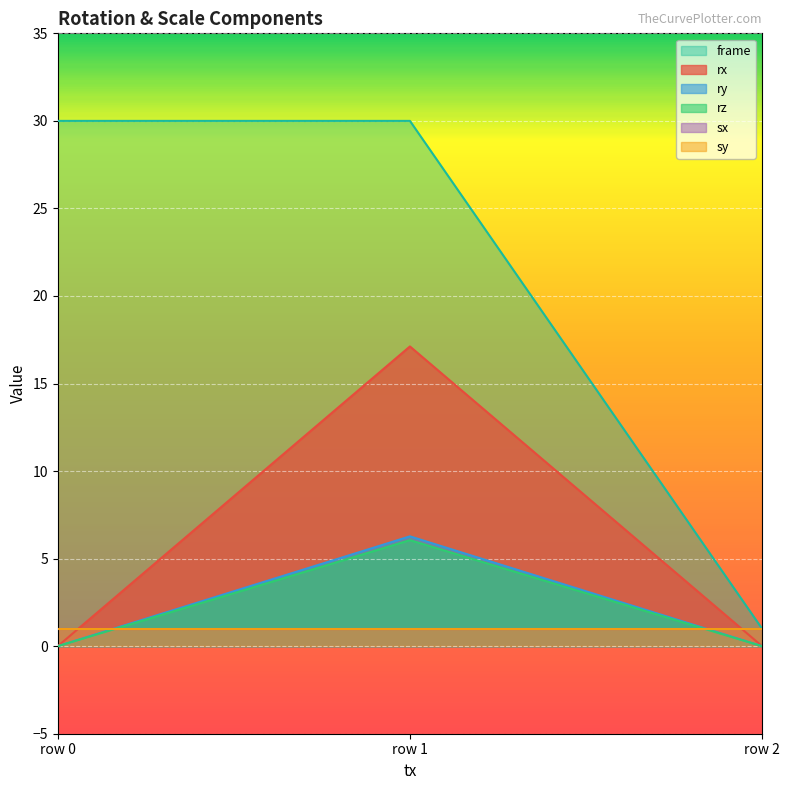

What is the average value of the ry series?

2.1